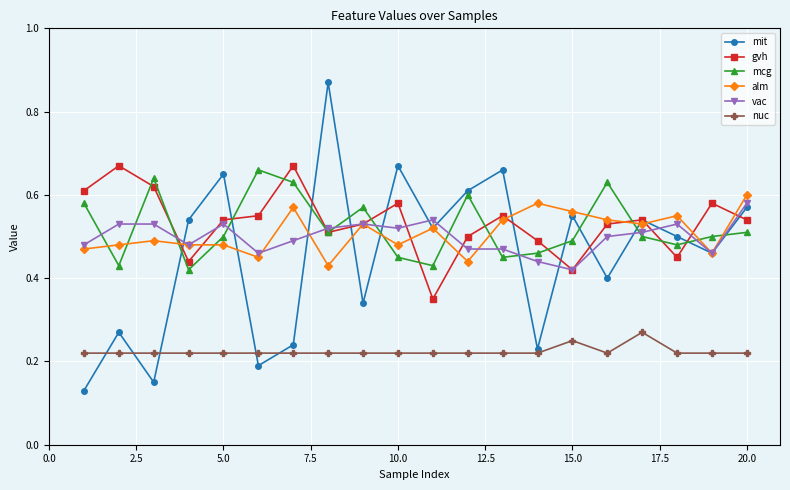

True or false: mit has more than 2 points higher than both neighbors.

True